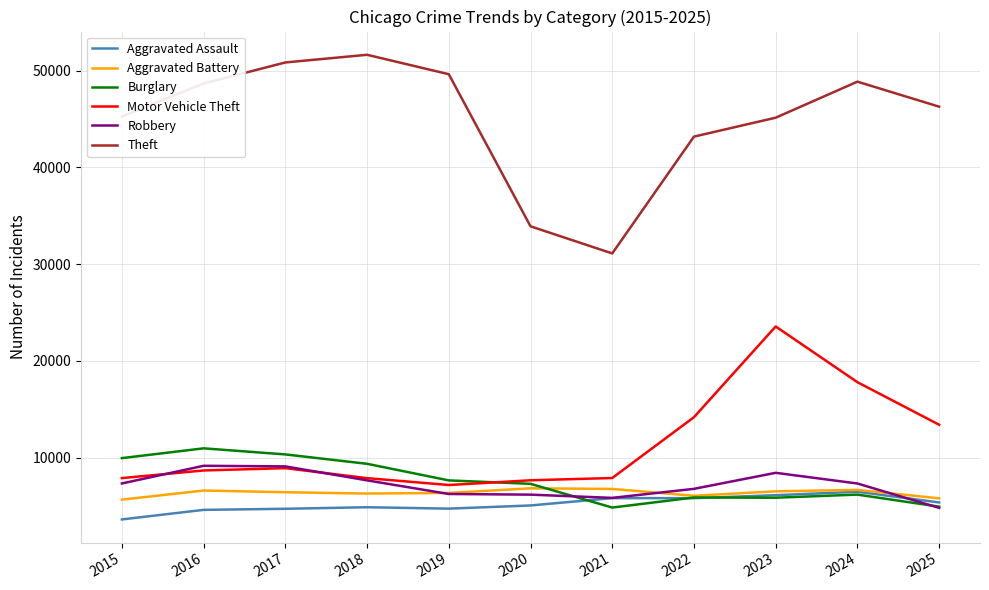

Which series has the largest range (max minus min)?

Theft